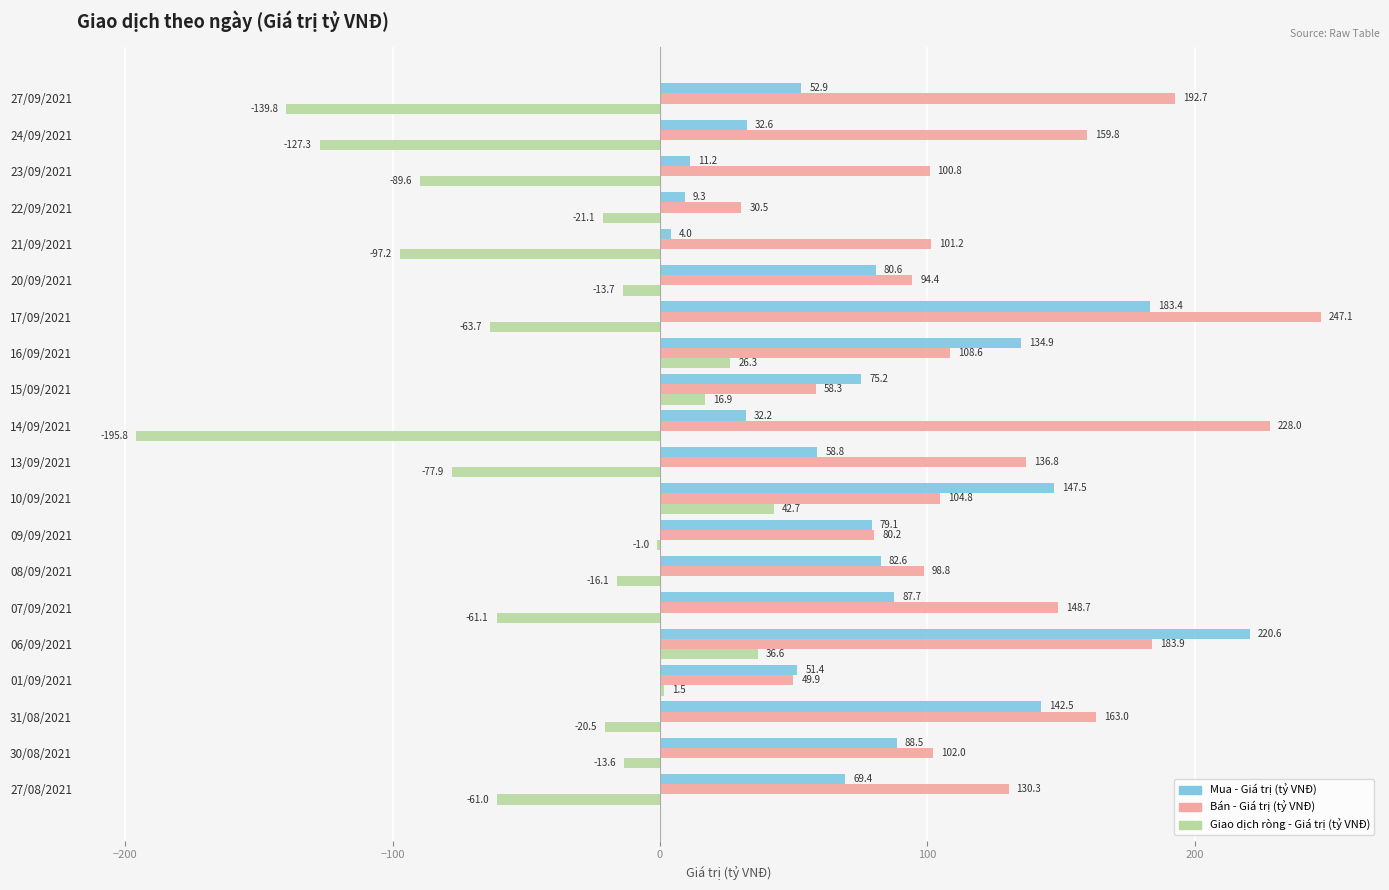

The Bán - Giá trị (tỷ VNĐ) series shows 64.2 at 23/09/2021. True or false?

False